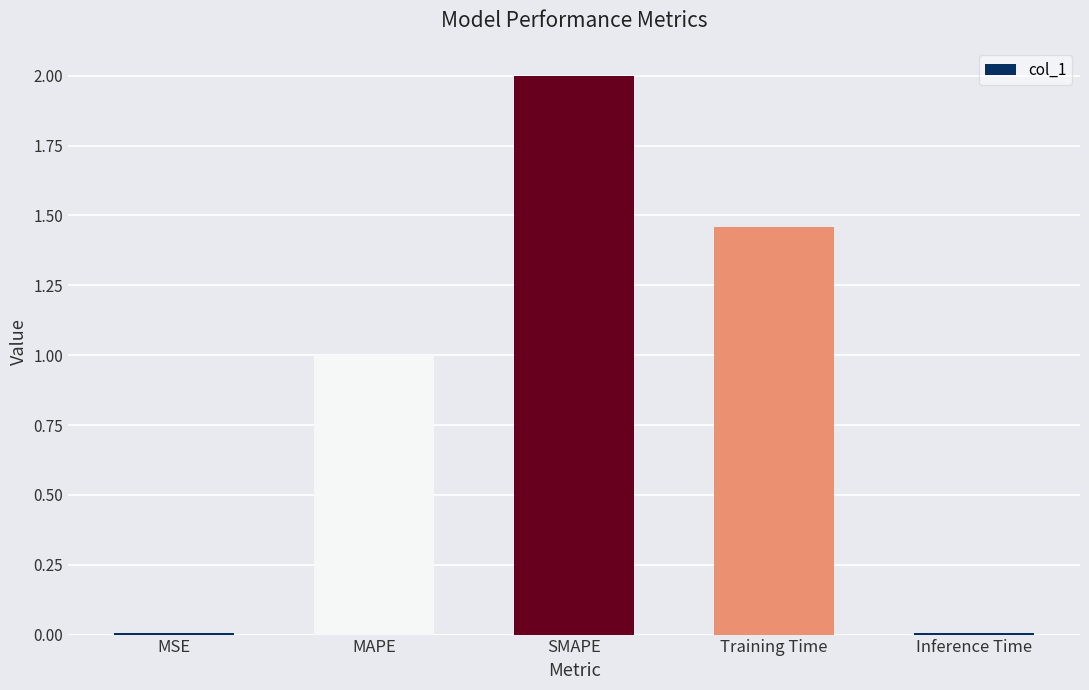

How many values exceed 1?

3